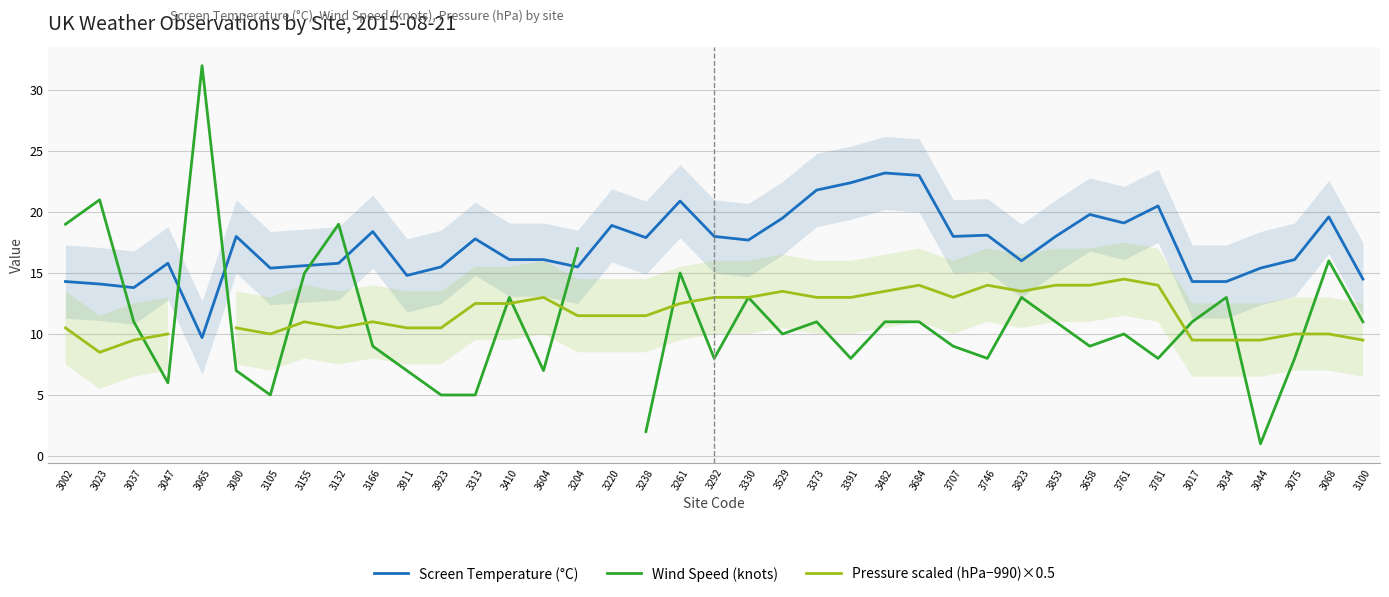

At which label does Screen Temperature (°C) first exceed 17?

3080